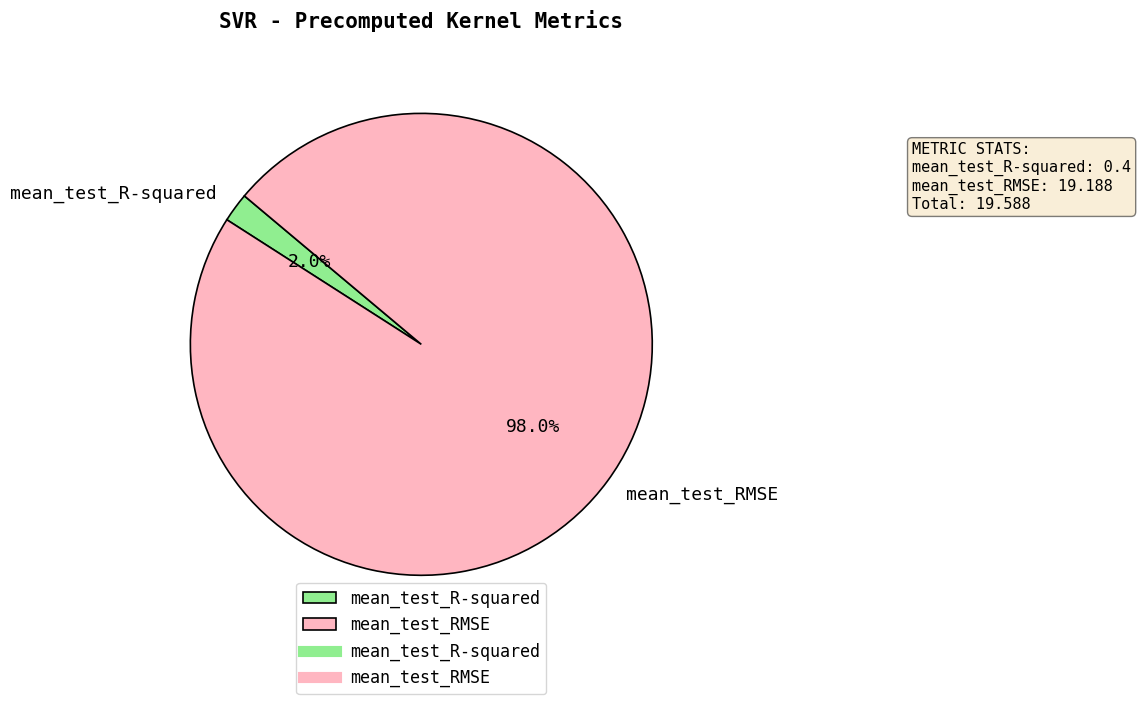

Is there any slice that represents more than half of the pie?

Yes